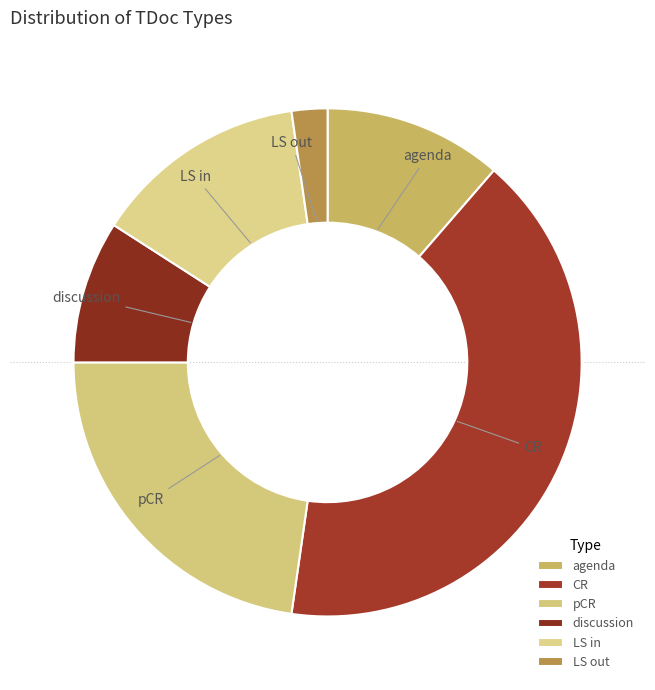

Is it true that agenda is 19% of the pie?

False